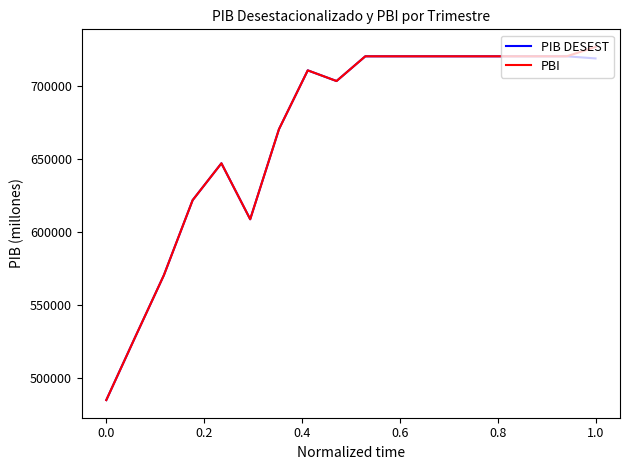

List the series in order of their peak value, lowest first.

PIB DESEST, PBI